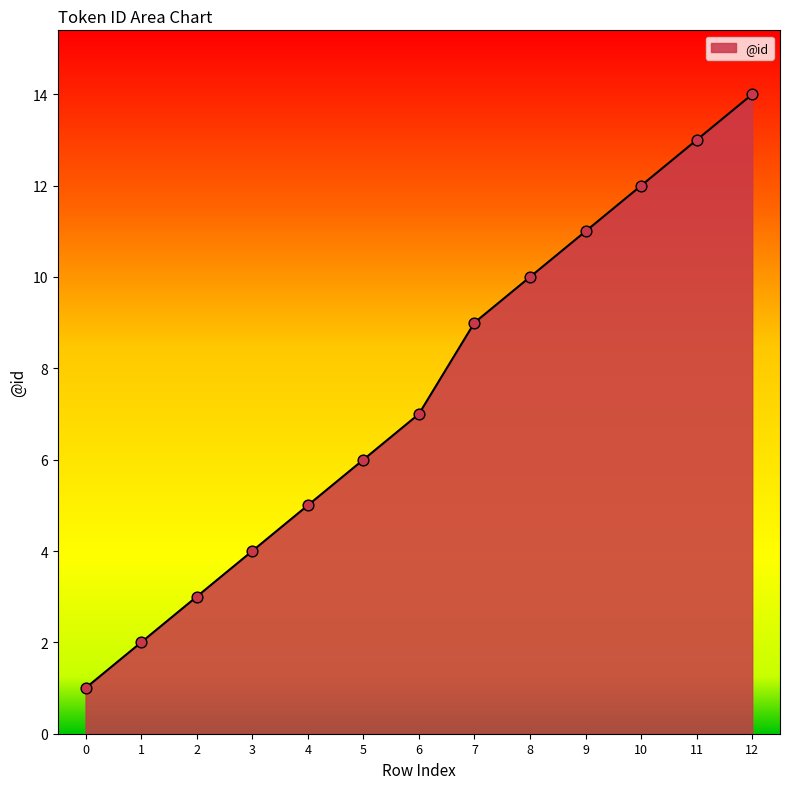

What is the change in value from 4 to 11?

+8